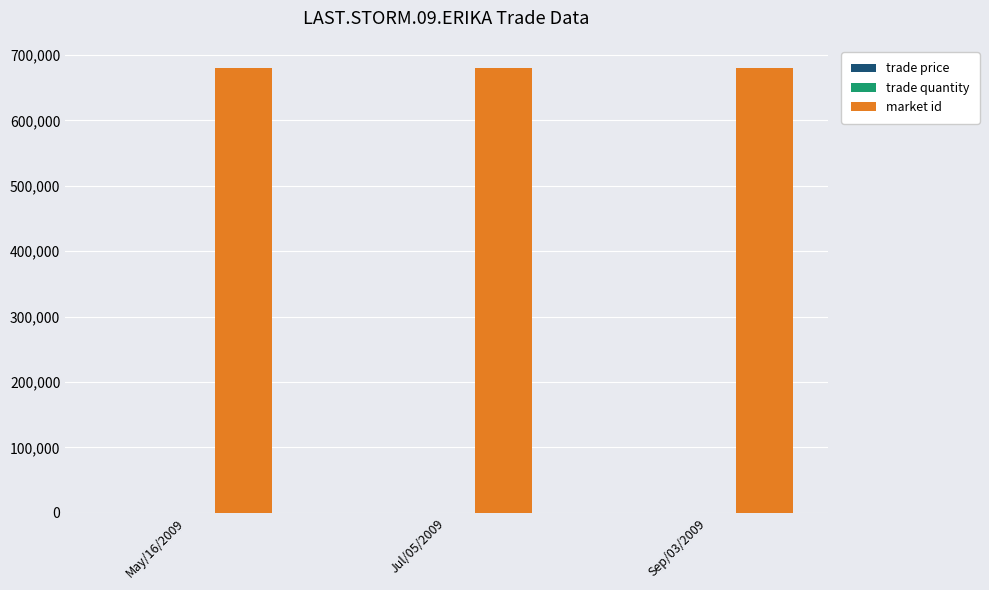

What is the sum of all market id values?

2038428.0